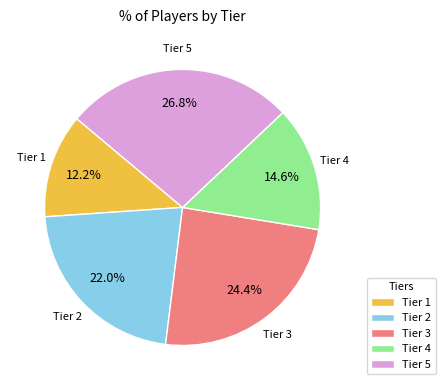

To the nearest percent, what is the average slice percentage?

20%